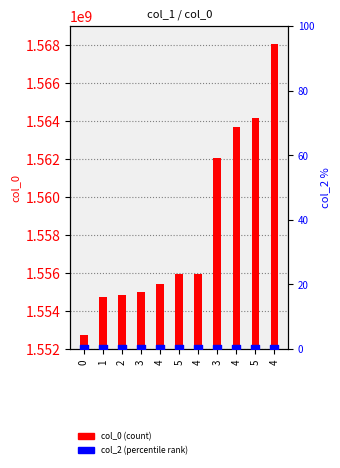

Is the value of col_0 (count) at 1 greater than the value of col_2 (percentile rank) at 1?

Yes